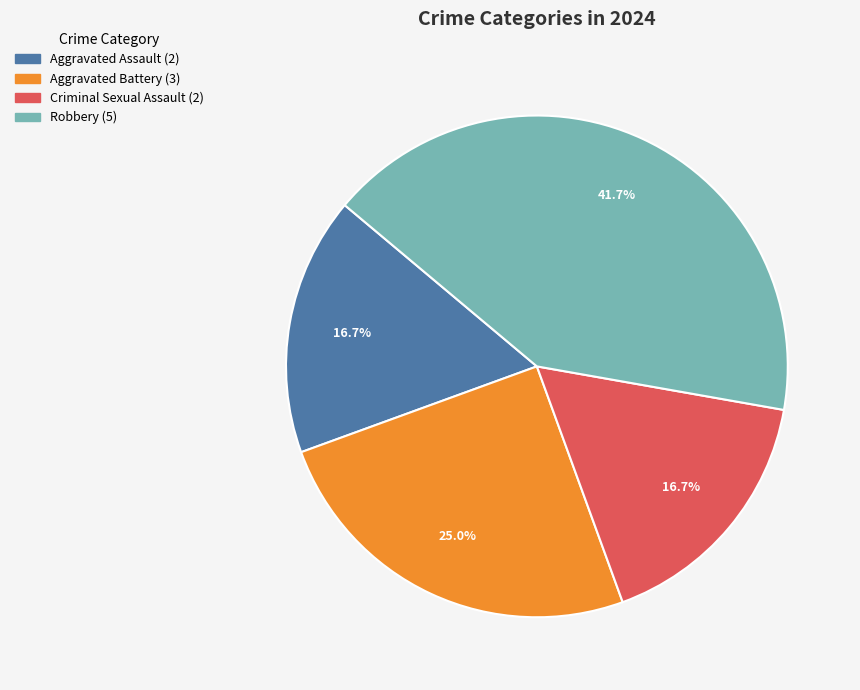

True or false: Aggravated Assault accounts for 28% of the total.

False